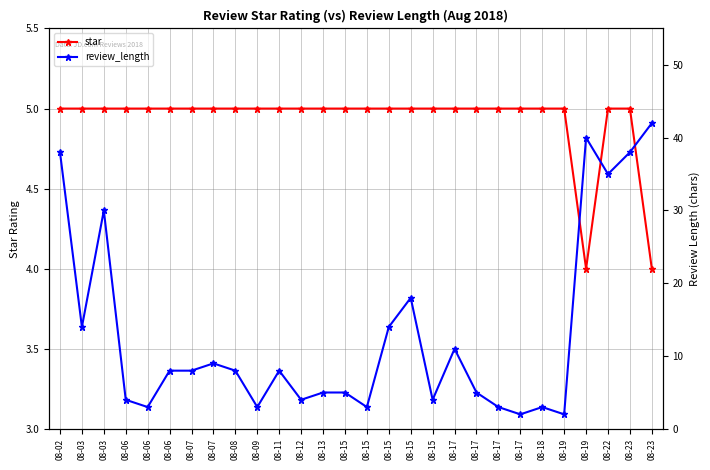

How many lines are shown in the chart?

2